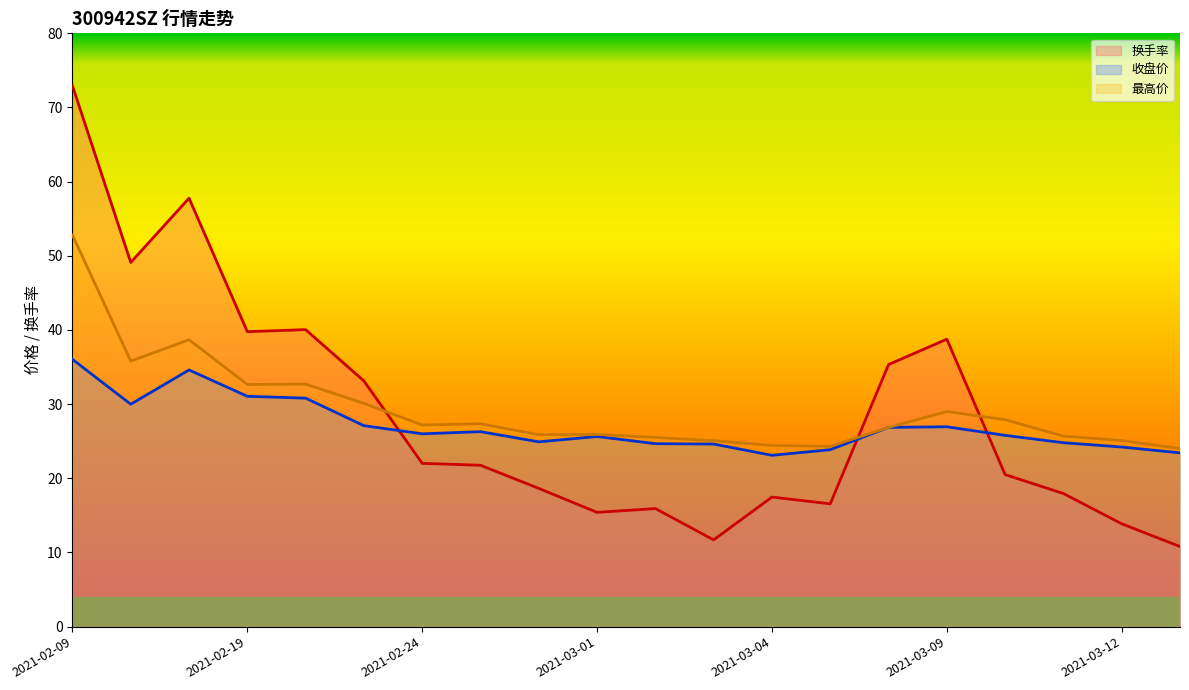

How many interior local peaks does the 最高价 series have?

5